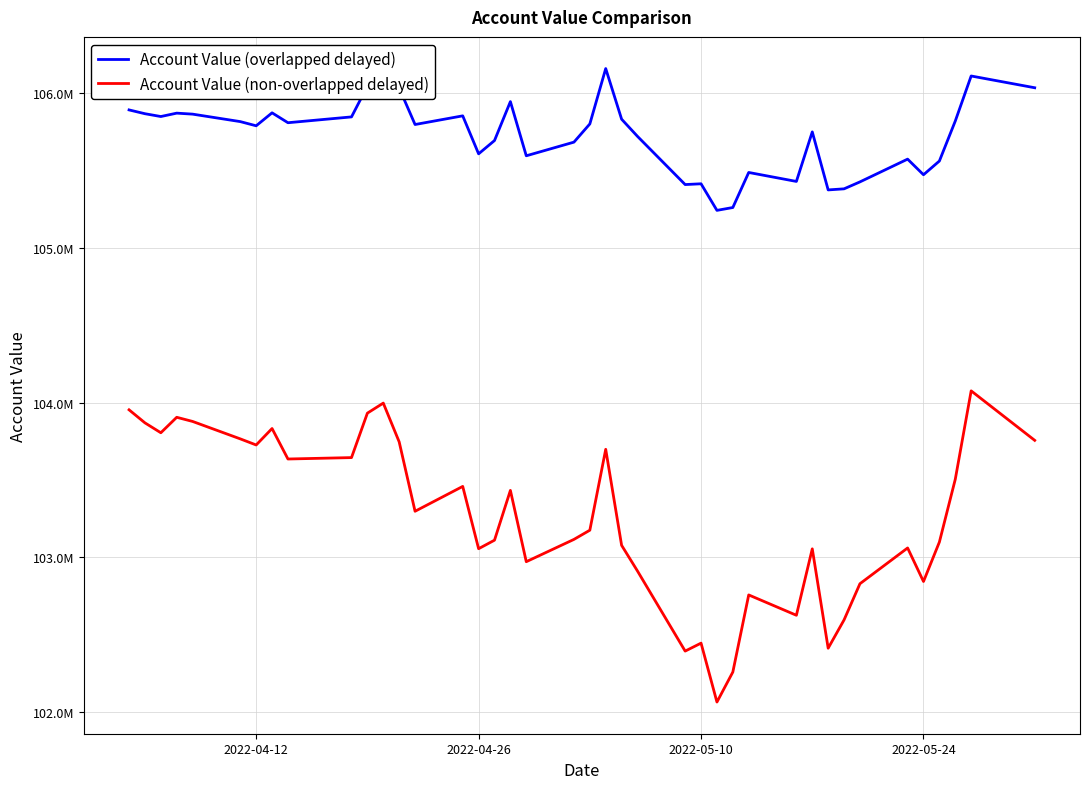

True or false: Account Value (non-overlapped delayed) and Account Value (overlapped delayed) cross at least once.

False